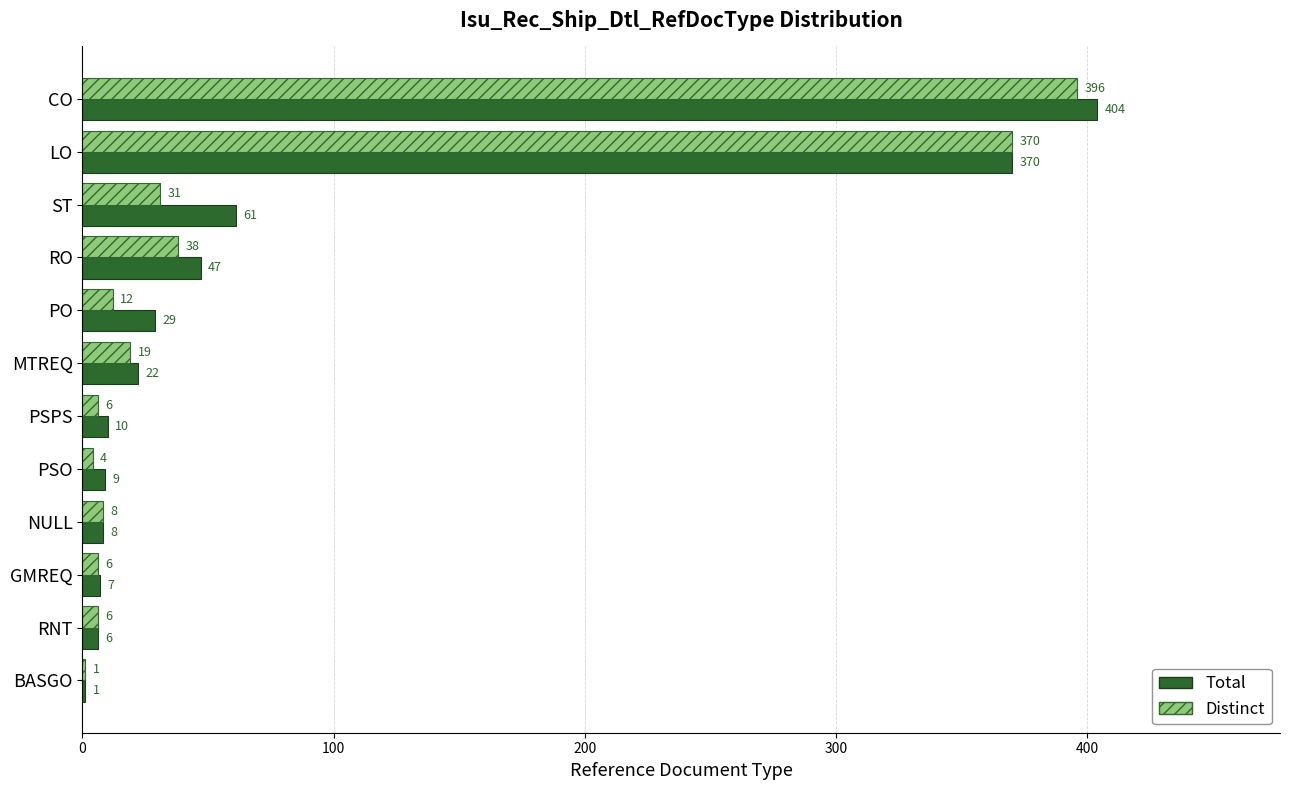

The Total series shows 1 at BASGO. True or false?

True